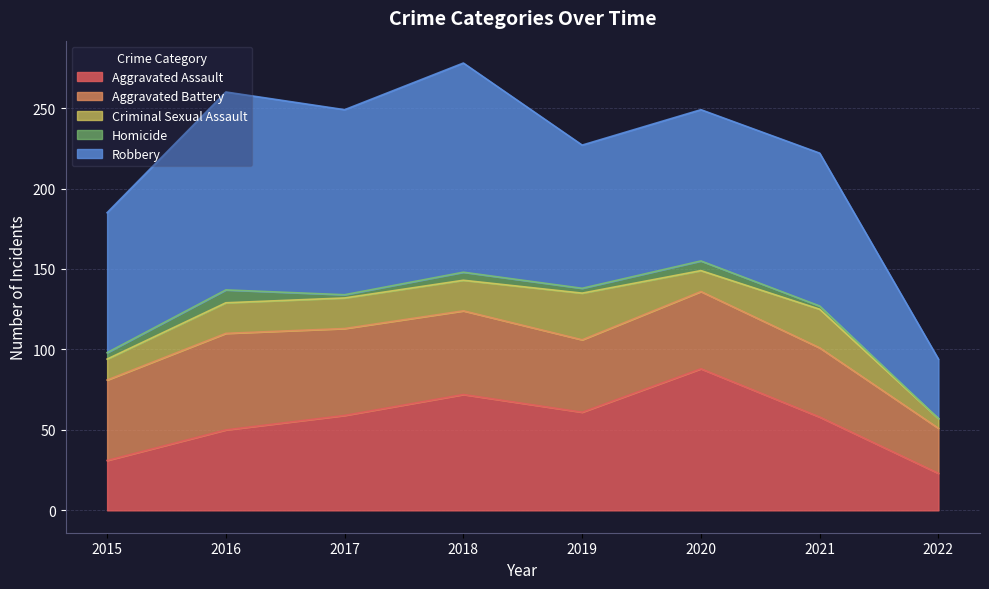

True or false: Robbery and Aggravated Battery cross at least once.

False